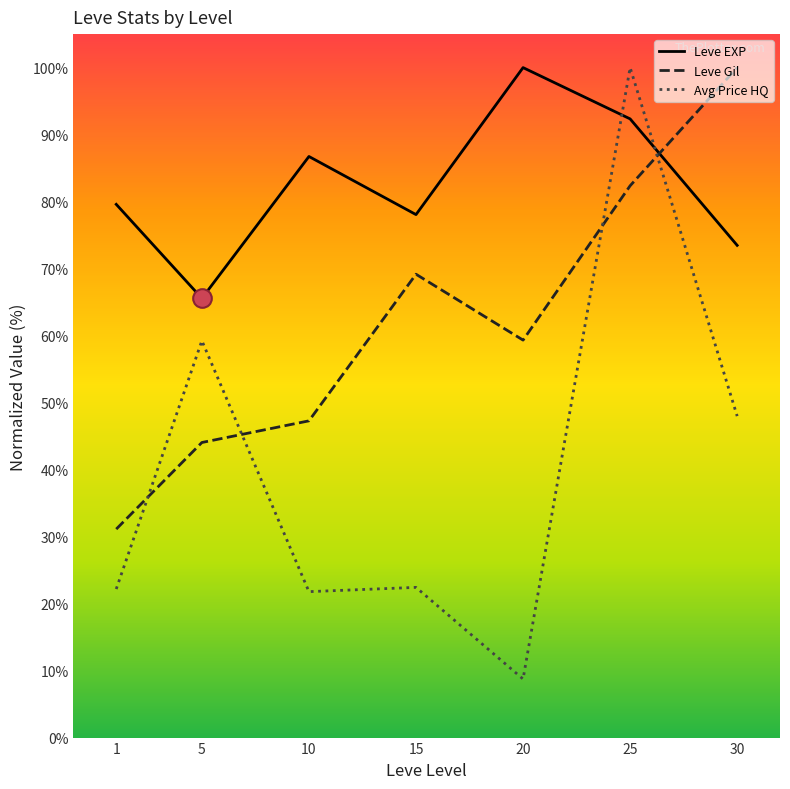

Which series has the widest spread of values?

Avg Price HQ